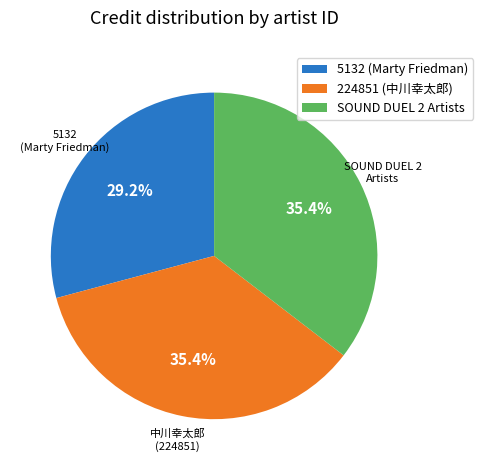

Combined, what portion of the pie is SOUND DUEL 2 Artists and 5132 (Marty Friedman)?

64.6%